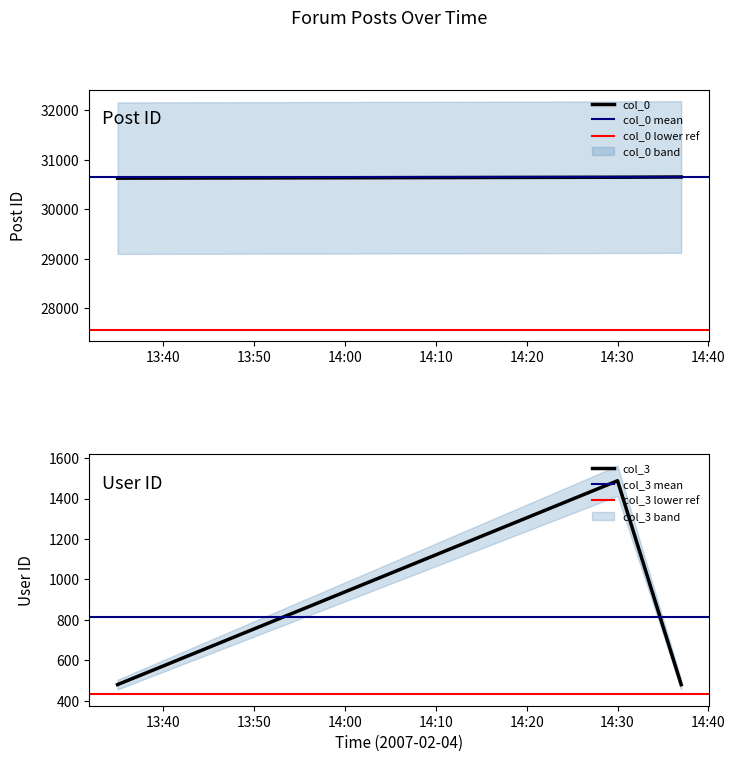

How many data points does each series have?

3